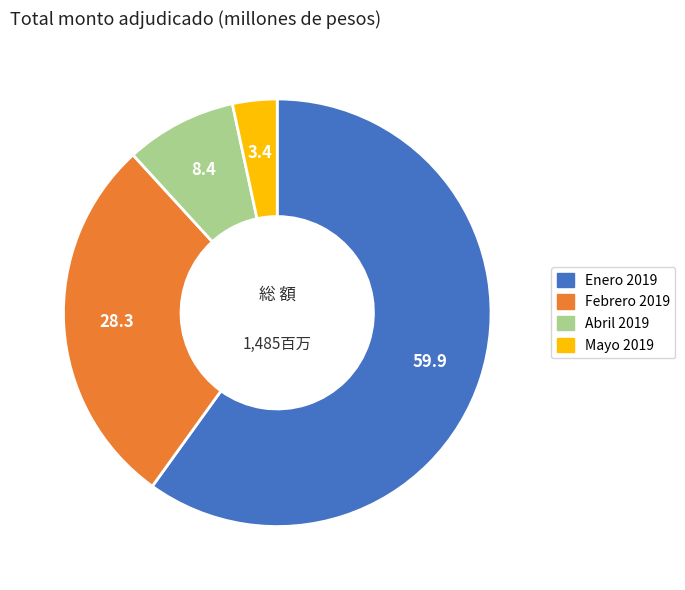

Is there any slice that represents more than half of the pie?

Yes